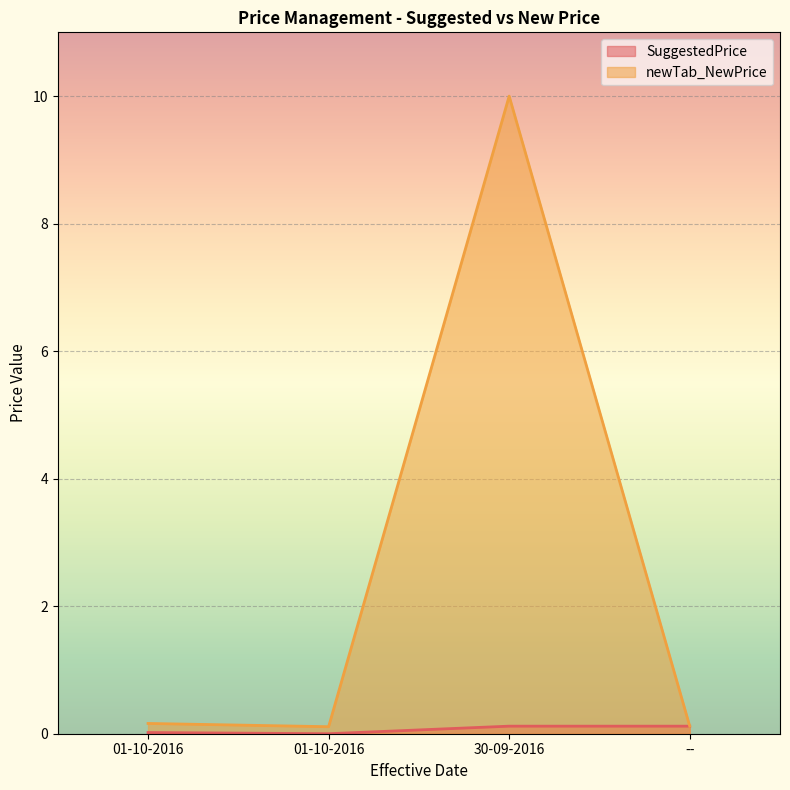

Reading left to right, extract all data points from this chart.

SuggestedPrice: 01-10-2016=0.0	01-10-2016=0.0	30-09-2016=0.1	--=0.1
newTab_NewPrice: 01-10-2016=0.2	01-10-2016=0.1	30-09-2016=10.0	--=0.1